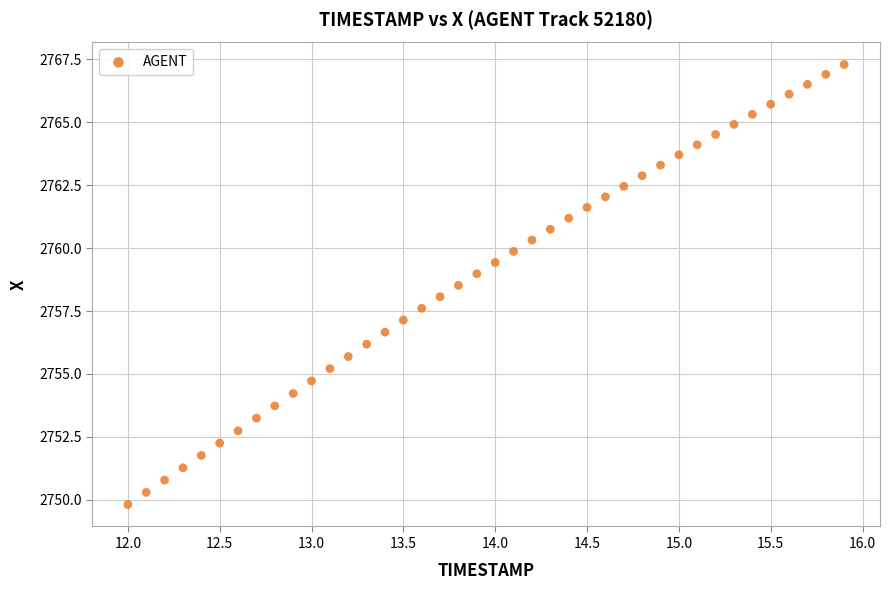

What is the range of Y values (max minus min)?

17.5